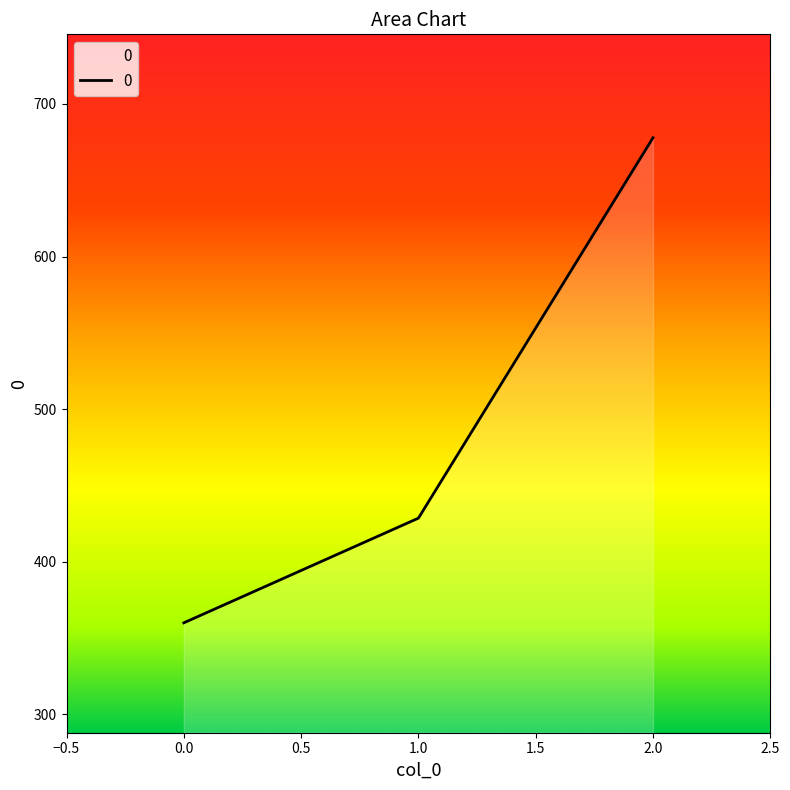

Where does the data first go above 428?

1.0